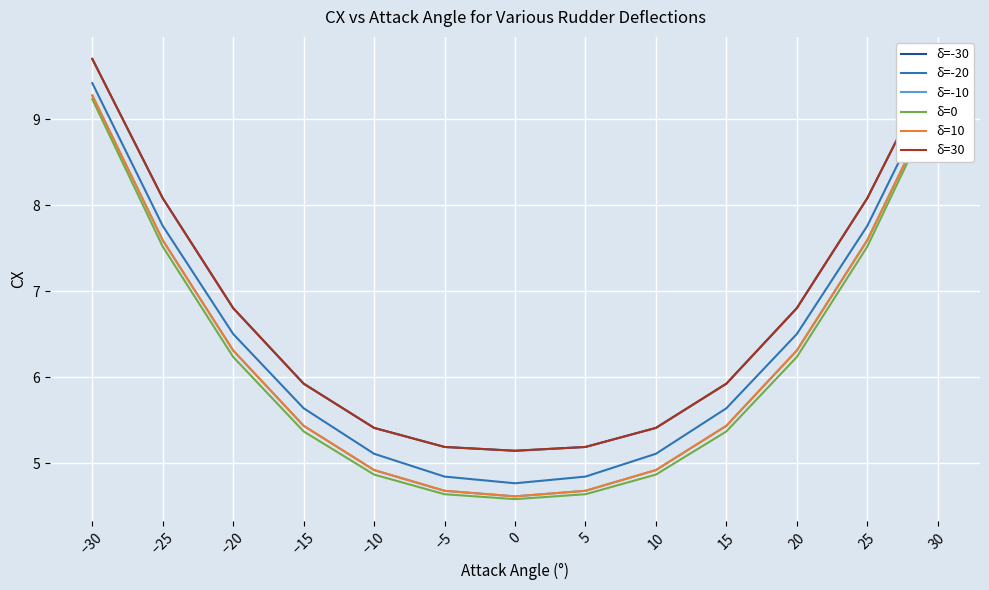

True or false: δ=-10 has more than 1 points higher than both neighbors.

False